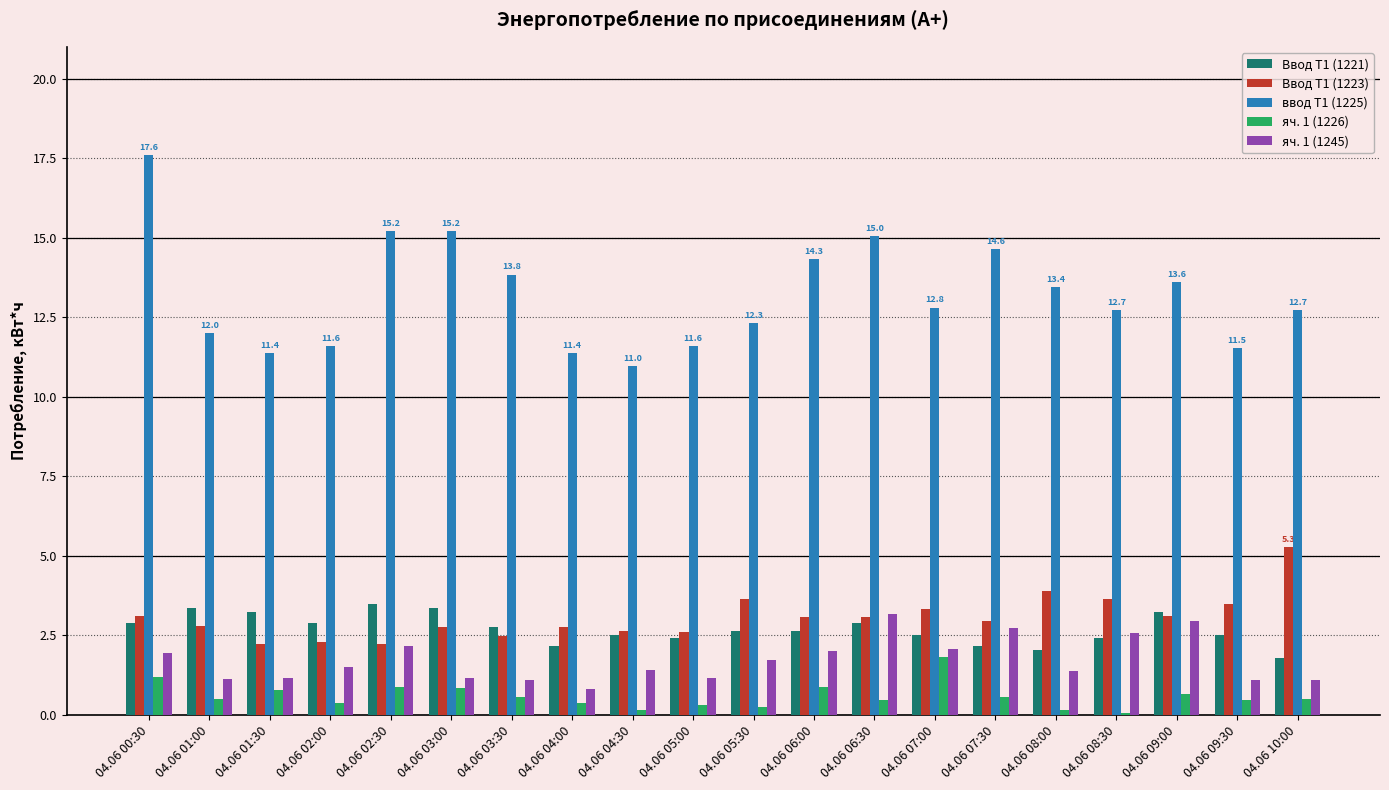

Which category has the highest value in the яч. 1 (1226) series?

04.06 07:00